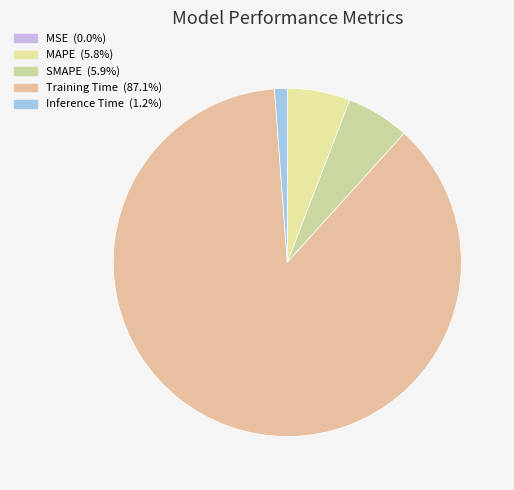

Which category accounts for the majority?

Training Time